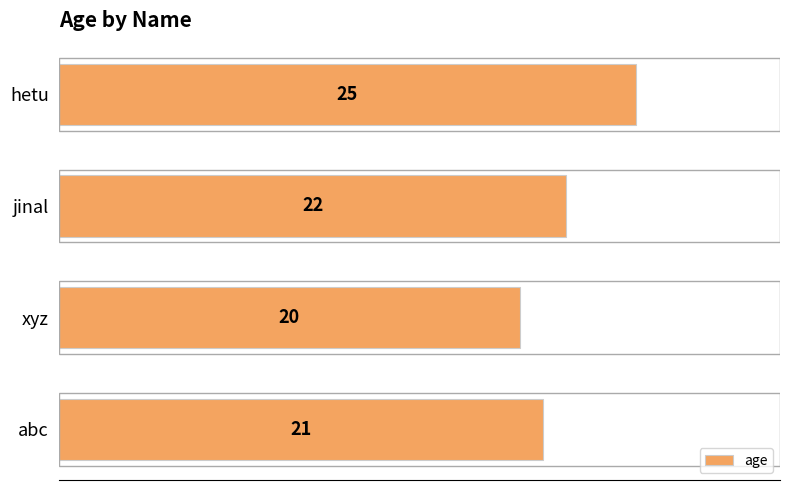

Rank the categories by value from highest to lowest.

hetu, jinal, abc, xyz